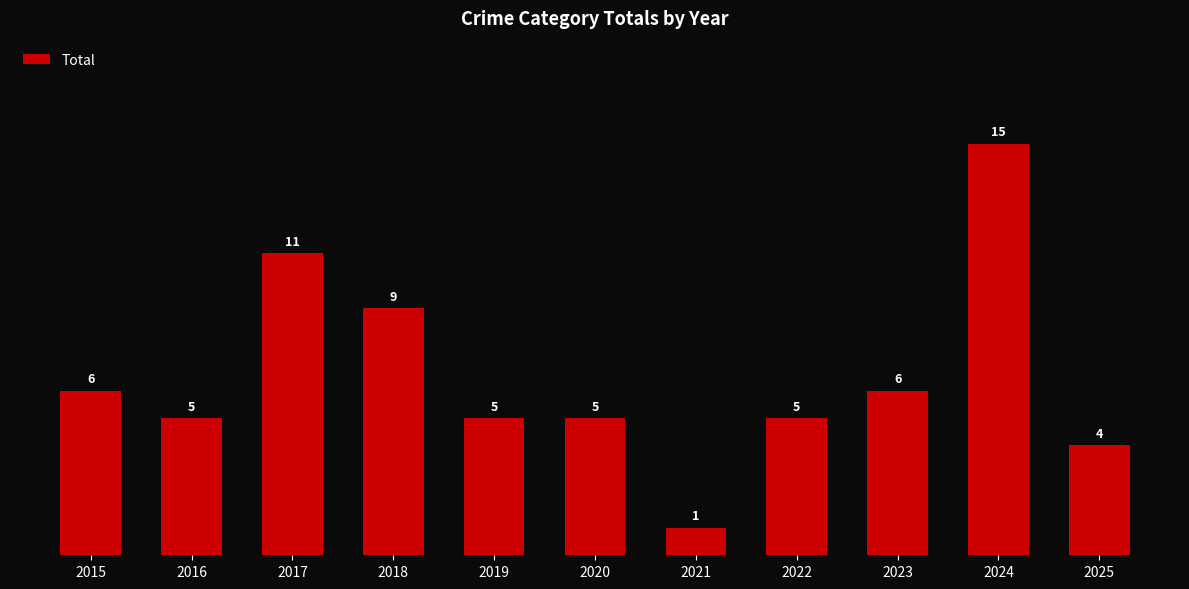

Count the number of data series in this chart.

1